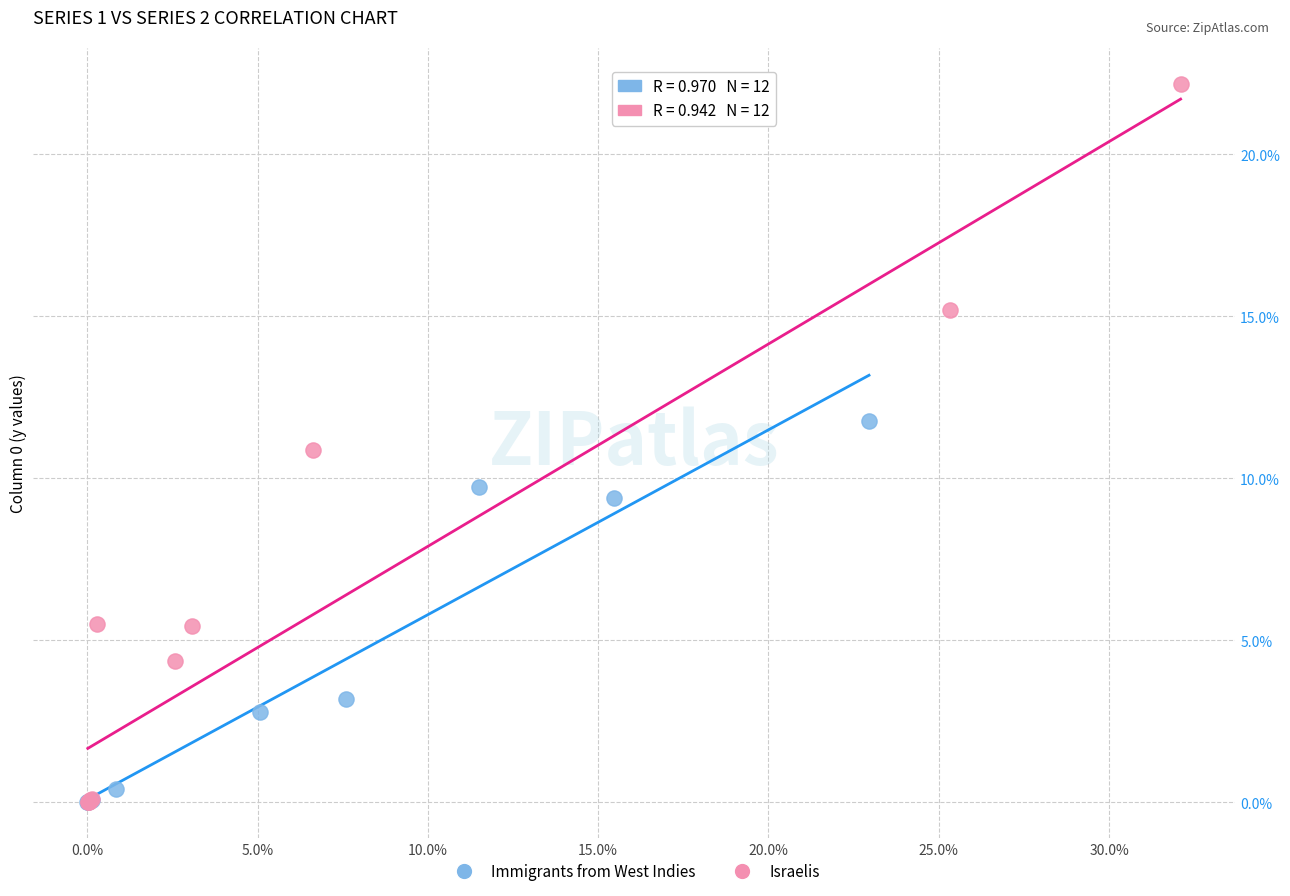

Which series has the largest Y range (max minus min)?

Israelis